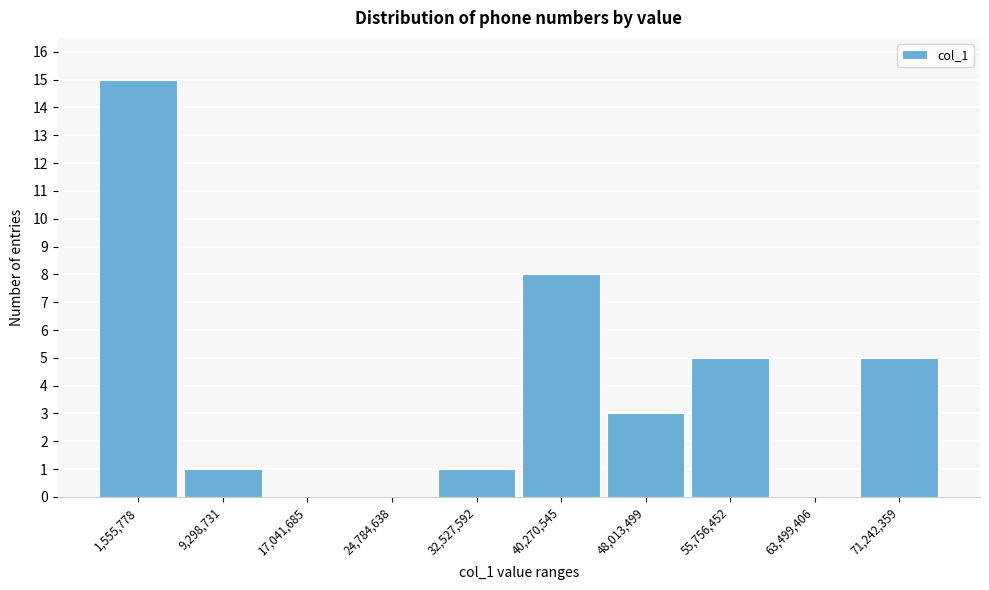

Reading left to right, extract all data points from this chart.

1,555,778=15	9,298,731=1	17,041,685=0	24,784,638=0	32,527,592=1	40,270,545=8	48,013,499=3	55,756,452=5	63,499,406=0	71,242,359=5